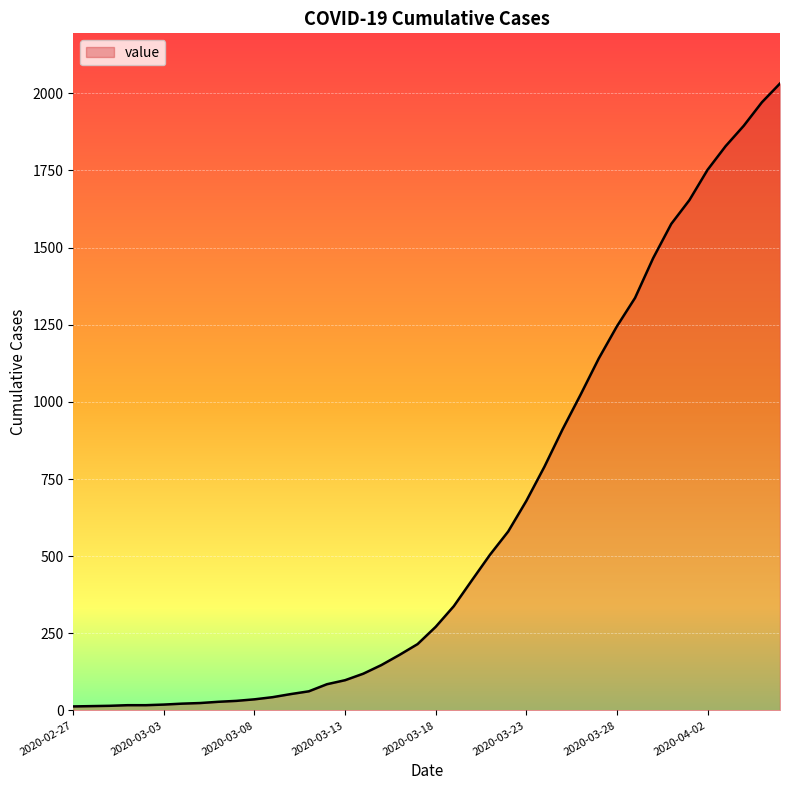

What is the maximum value shown in the chart?

2032